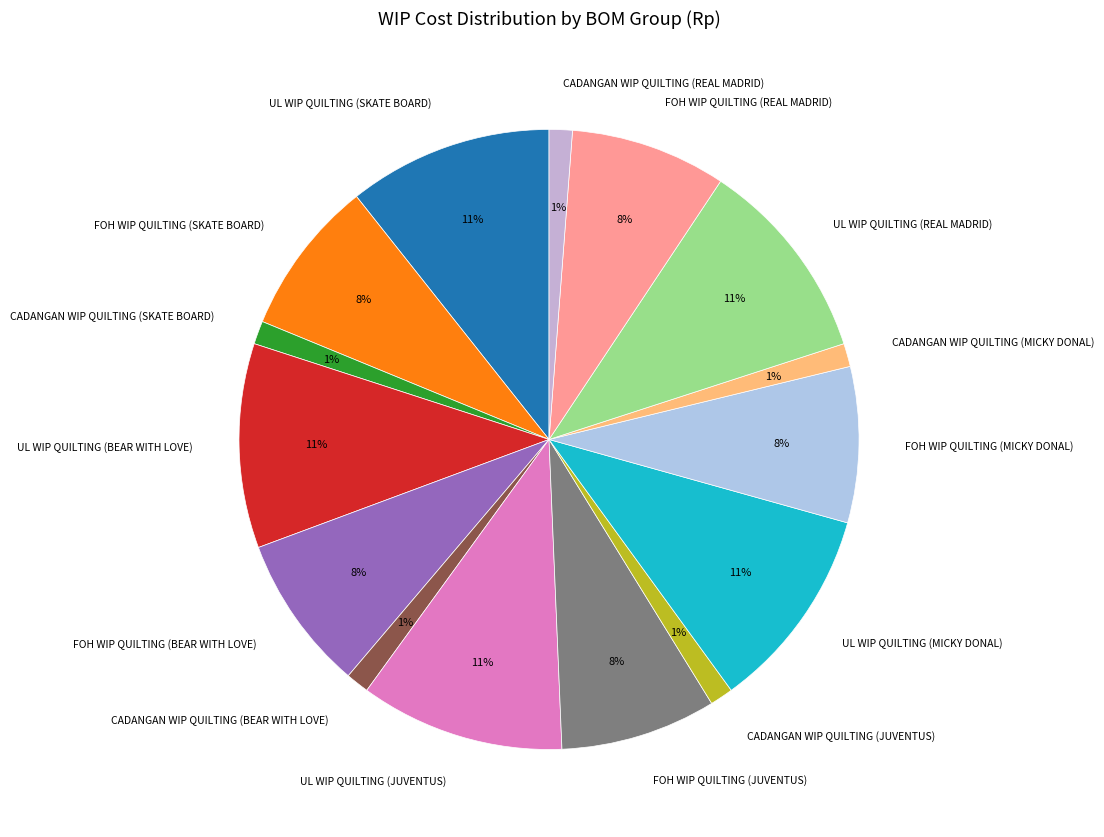

Which has a higher value, FOH WIP QUILTING (JUVENTUS) or CADANGAN WIP QUILTING (JUVENTUS)?

FOH WIP QUILTING (JUVENTUS)